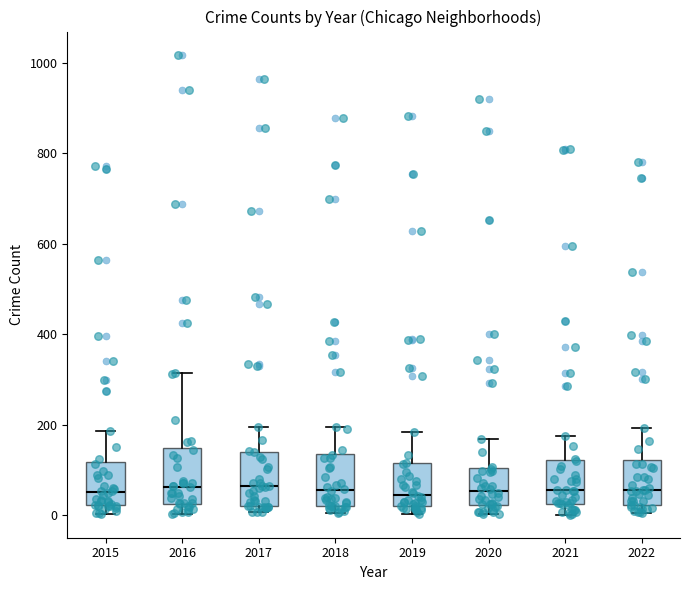

Reading left to right, transcribe this box plot: for each box, give where its median line is, the range the box spans, and where its two whiskers end, as read against the y-axis. The values are not printed on the chart, so give them approximately, as read against the axis.

2015: median 60, box 20 to 120, whiskers 0 to 180
2016: median 60, box 20 to 140, whiskers 0 to 320
2017: median 60, box 20 to 140, whiskers 0 to 200
2018: median 60, box 20 to 140, whiskers 0 to 200
2019: median 40, box 20 to 120, whiskers 0 to 180
2020: median 60, box 20 to 100, whiskers 0 to 160
2021: median 60, box 20 to 120, whiskers 0 to 180
2022: median 60, box 20 to 120, whiskers 0 to 200